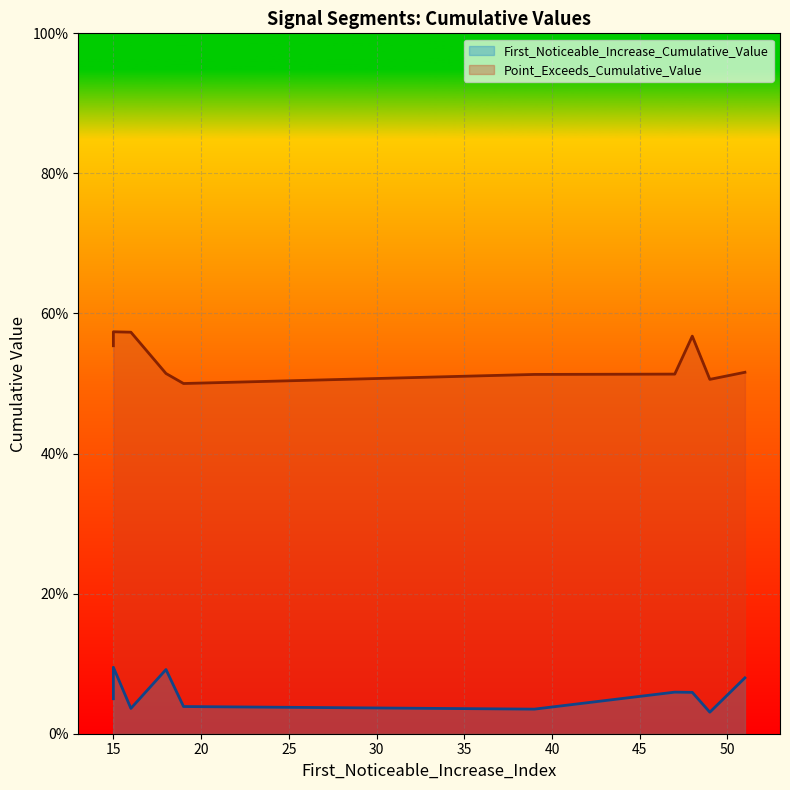

Reading right to left, what are all the values shown in this chart?

First_Noticeable_Increase_Cumulative_Value: 0.1	0.0	0.1	0.1	0.0	0.0	0.1	0.0	0.1	0.0
Point_Exceeds_Cumulative_Value: 0.5	0.5	0.6	0.5	0.5	0.5	0.5	0.6	0.6	0.6